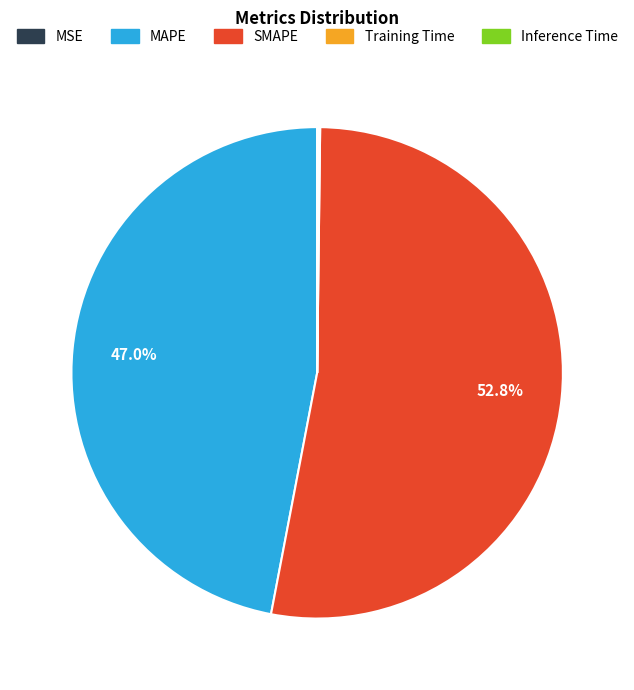

Which category has the biggest portion of the pie?

SMAPE